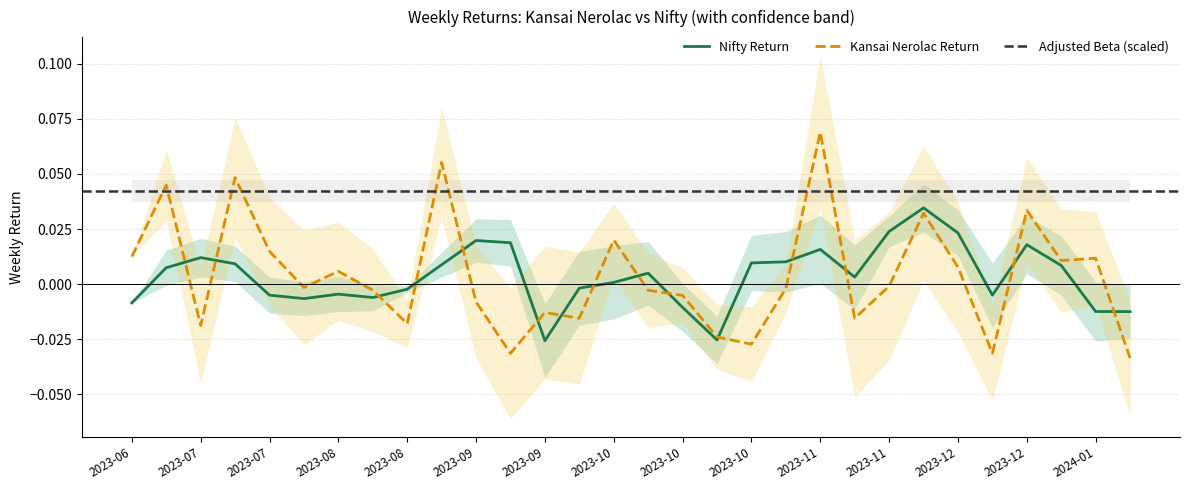

What is the greatest value displayed?

0.1